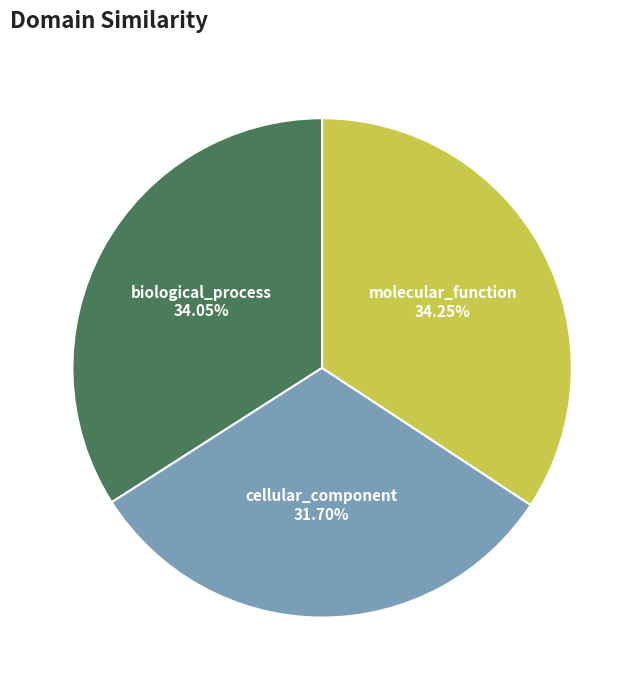

Is it true that biological_process is 48% of the pie?

False